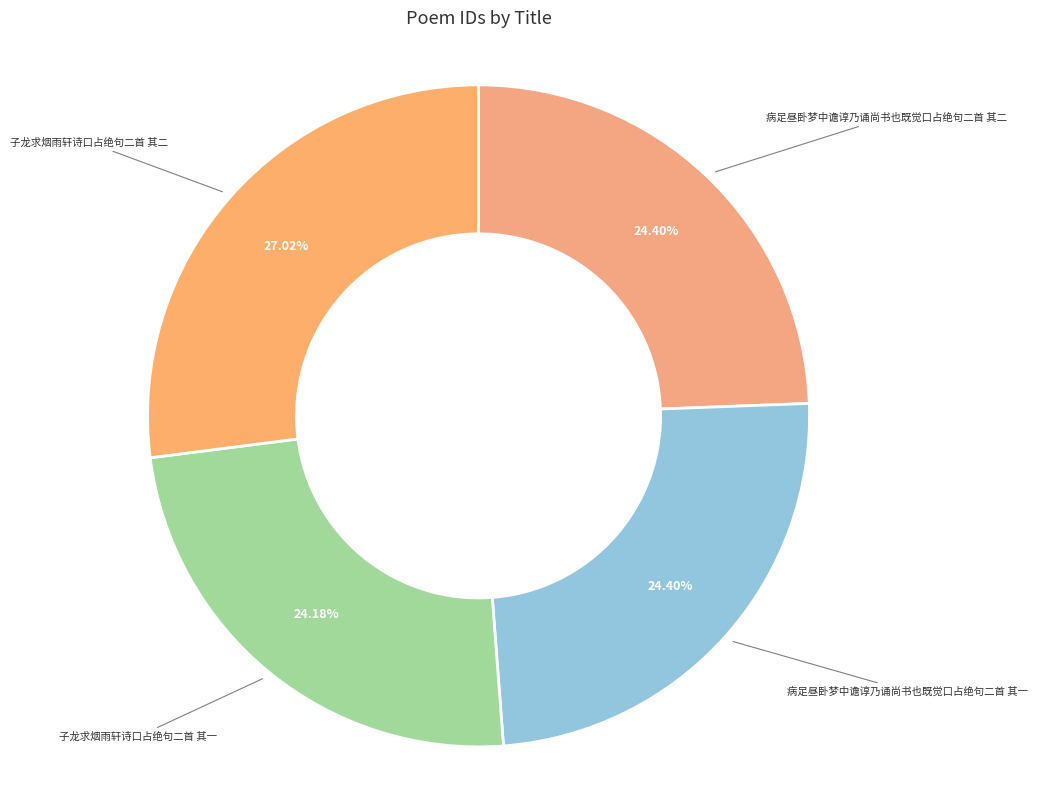

How many slices are in this pie chart?

4